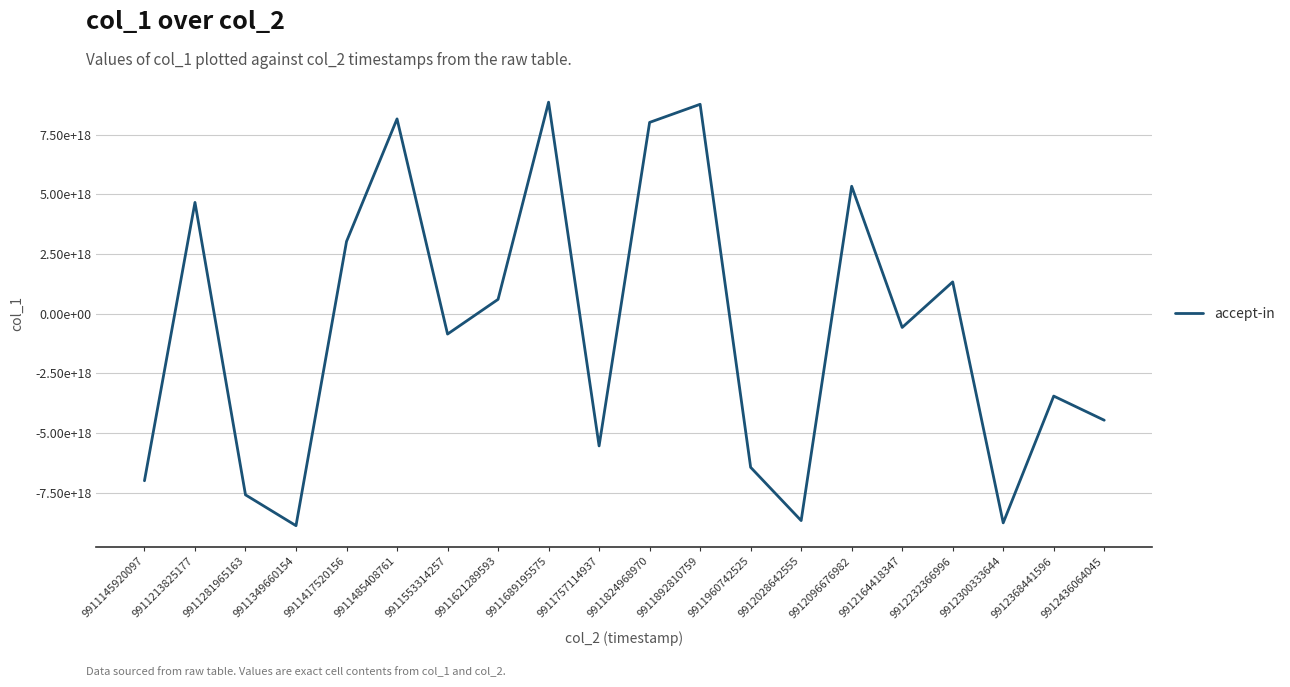

What is the sum of all values?

-13409656064754698240